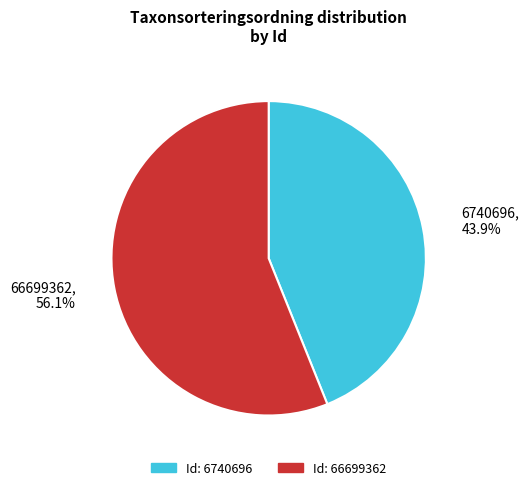

Does any single category account for the majority?

Yes